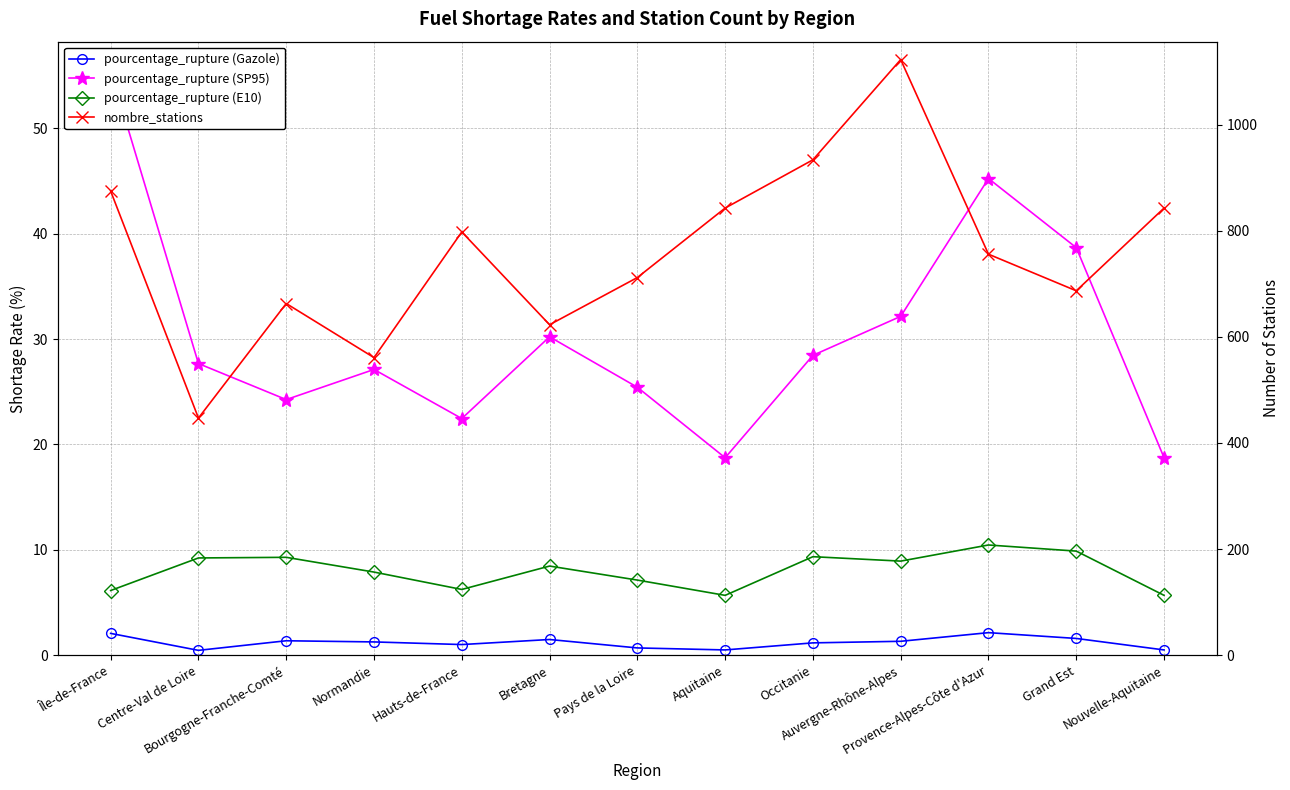

Is it true that pourcentage_rupture (SP95) equals 45.2 at Provence-Alpes-Côte d'Azur?

True